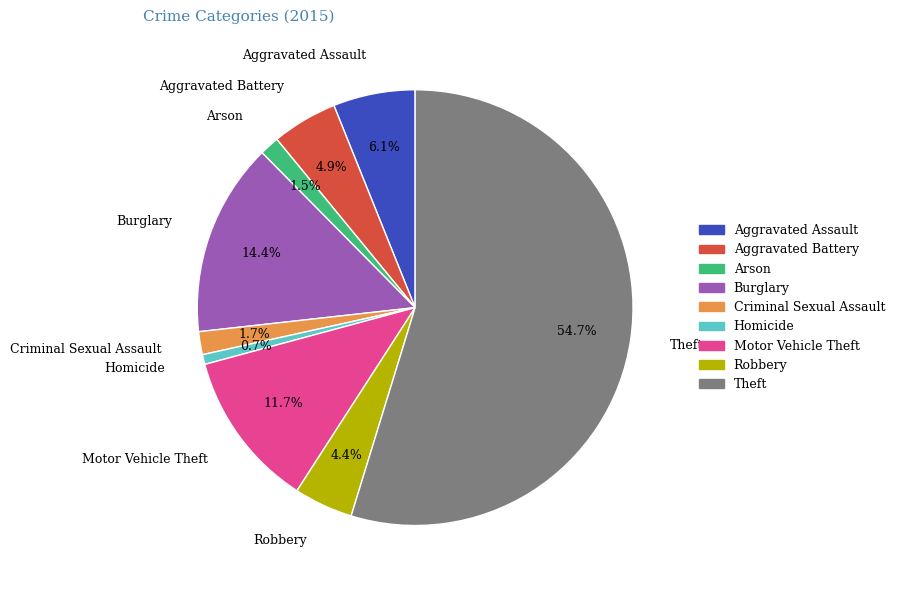

Which slice represents more than half of the pie?

Theft